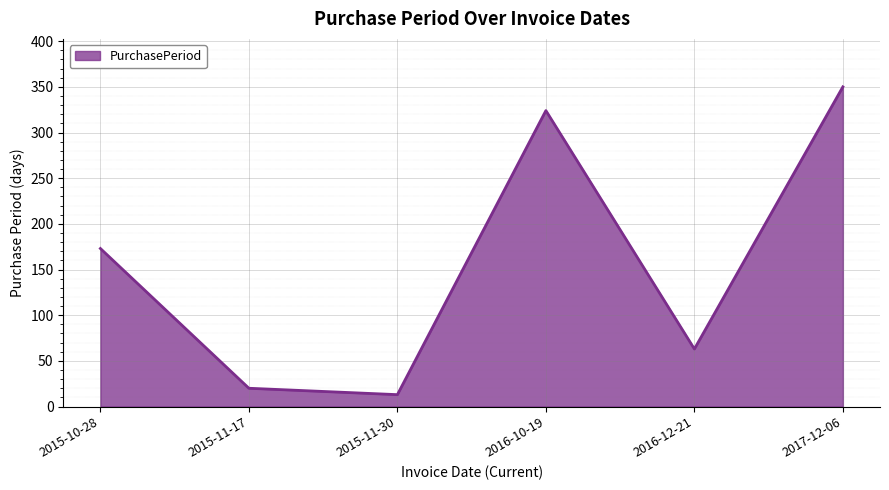

What is the difference between the values at 2015-11-17 and 2016-12-21?

43